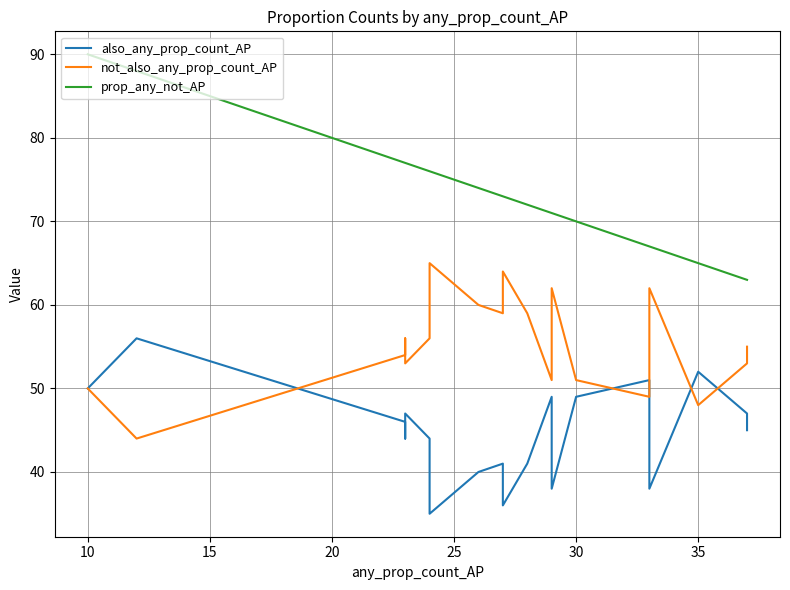

True or false: not_also_any_prop_count_AP has more than 2 points higher than both neighbors.

True